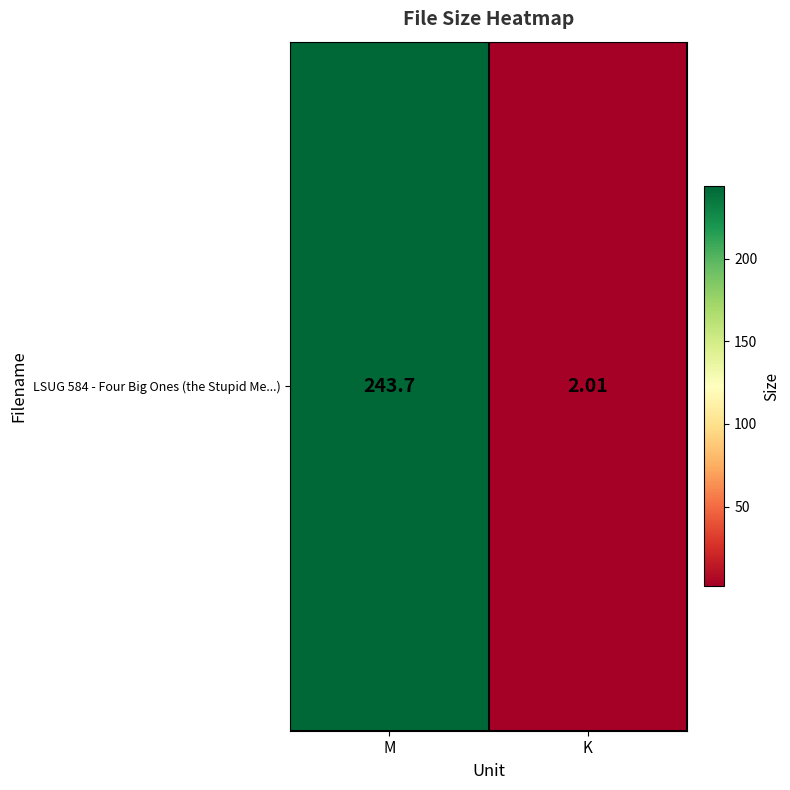

Which label corresponds to the smallest value in the chart?

K